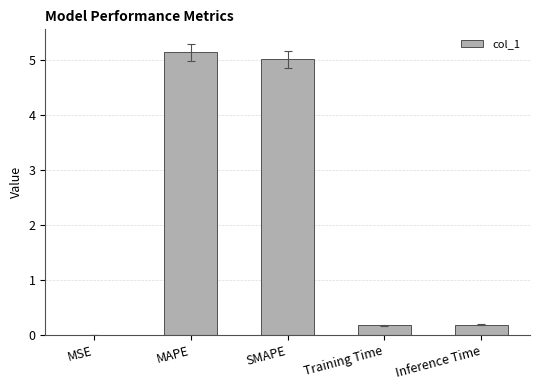

The chart shows a value of 5.1 at MAPE. True or false?

True